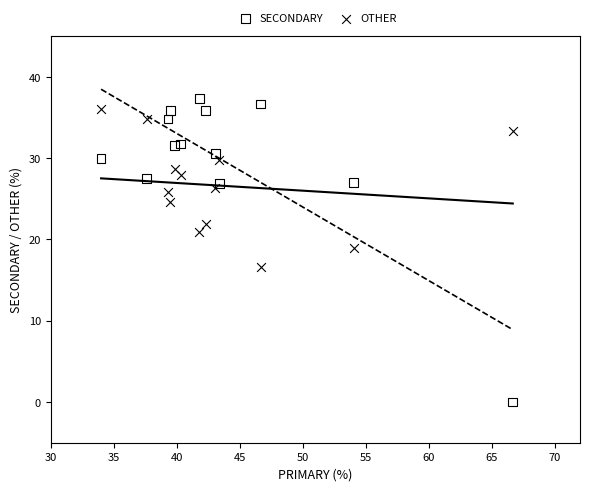

Which series has the widest spread of Y values?

SECONDARY